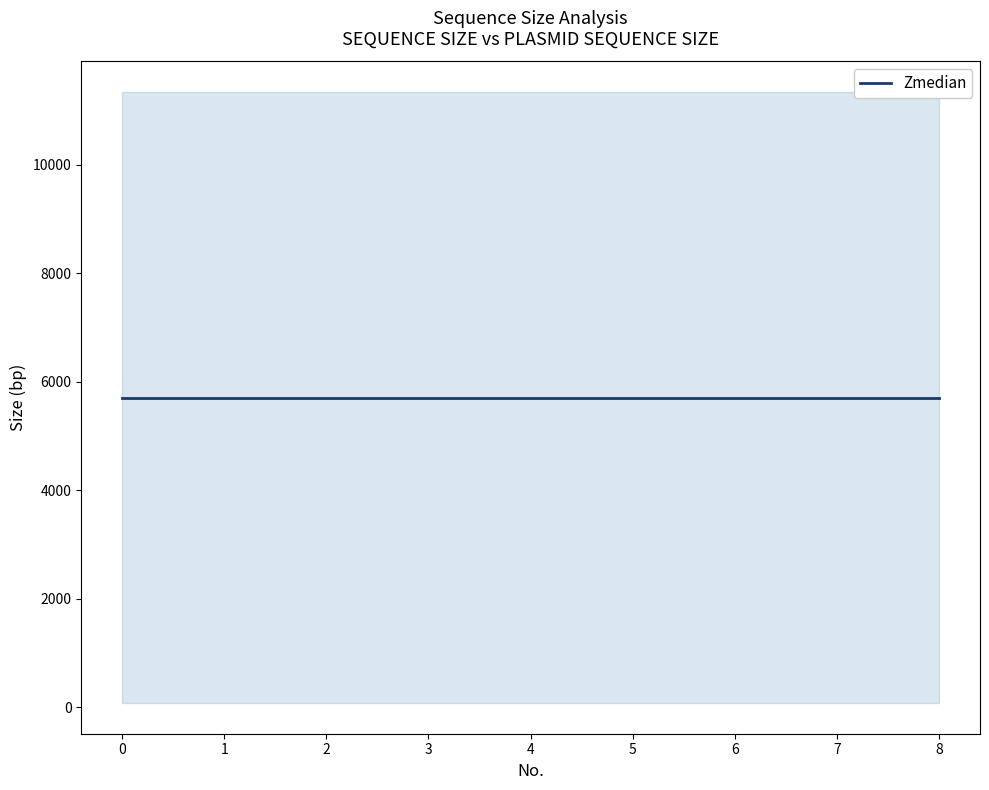

What is the total value across all series at 6?

11419